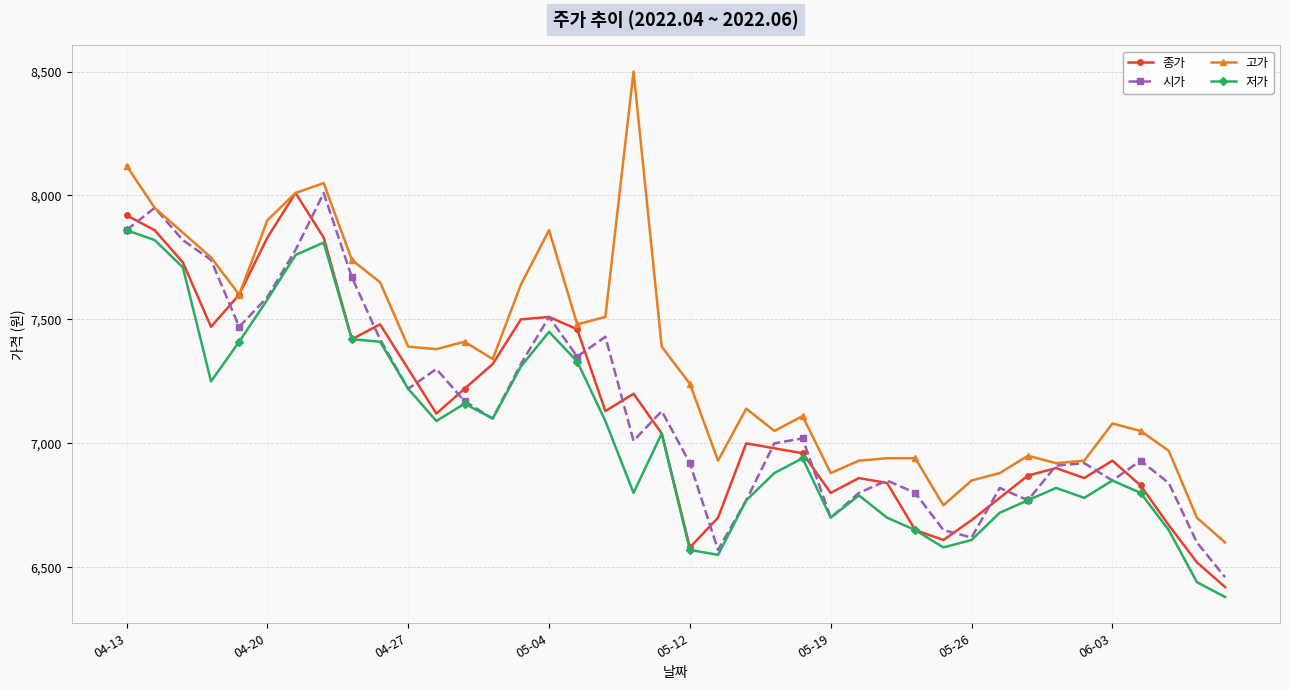

Which series has the largest total across all categories?

고가